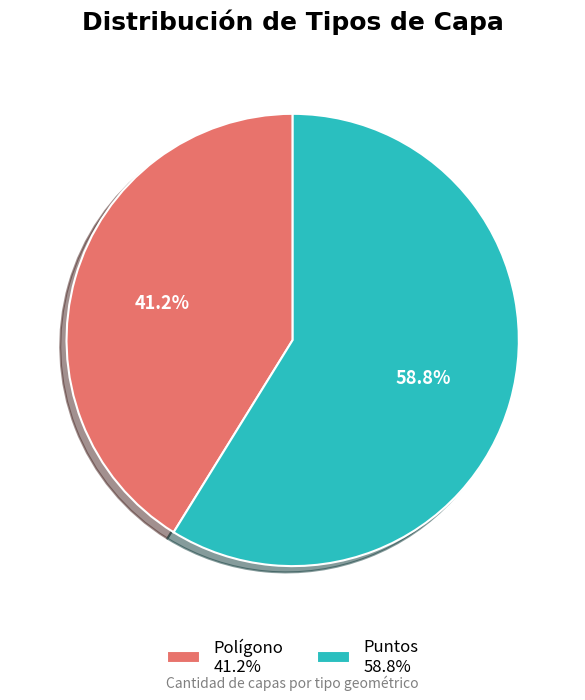

Count the number of slices in the pie.

2